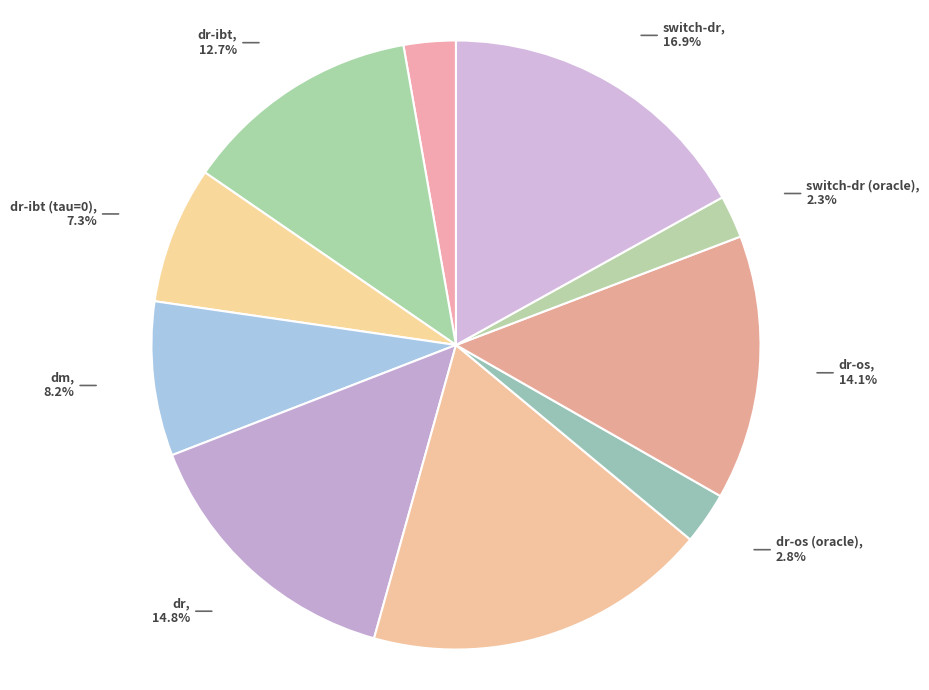

Count the number of slices in the pie.

10